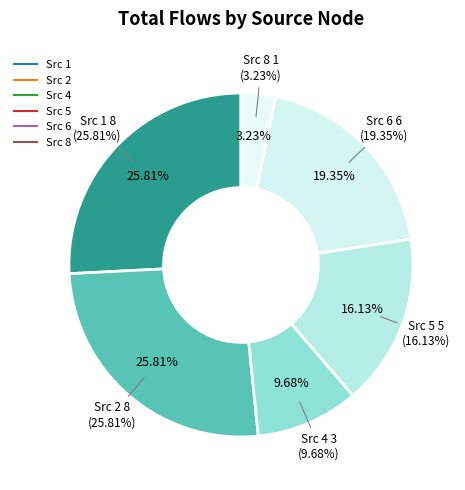

Does any single category account for the majority?

No